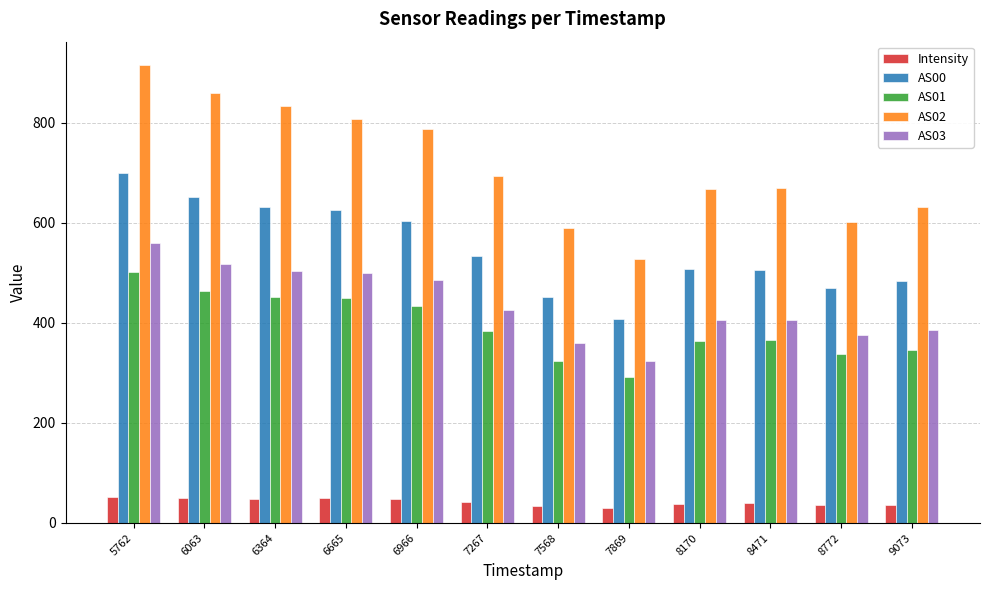

What is the value of the AS03 bar at the 8th from the left?

324.0